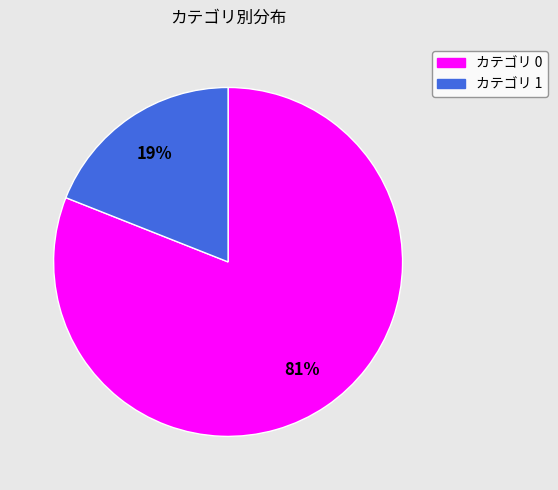

To the nearest percent, what percentage of the pie is カテゴリ 0?

81%